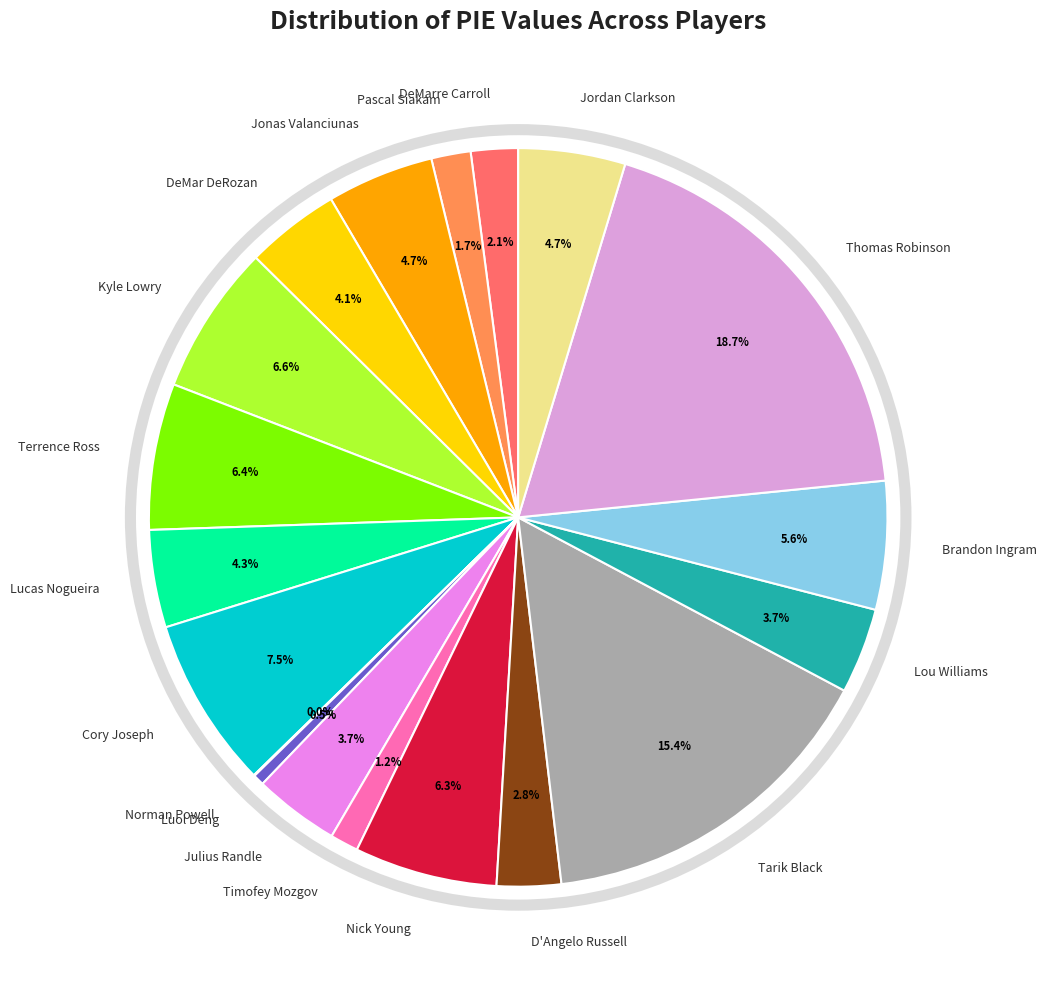

Is the sum of Nick Young and Jonas Valanciunas greater than half?

No